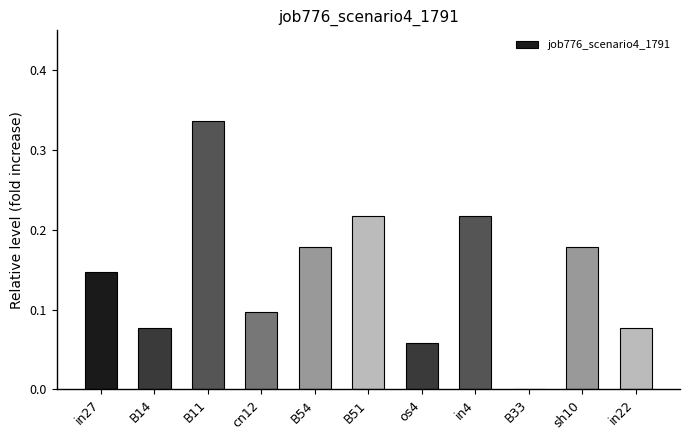

Is it true that the value at B54 is 0.1?

False